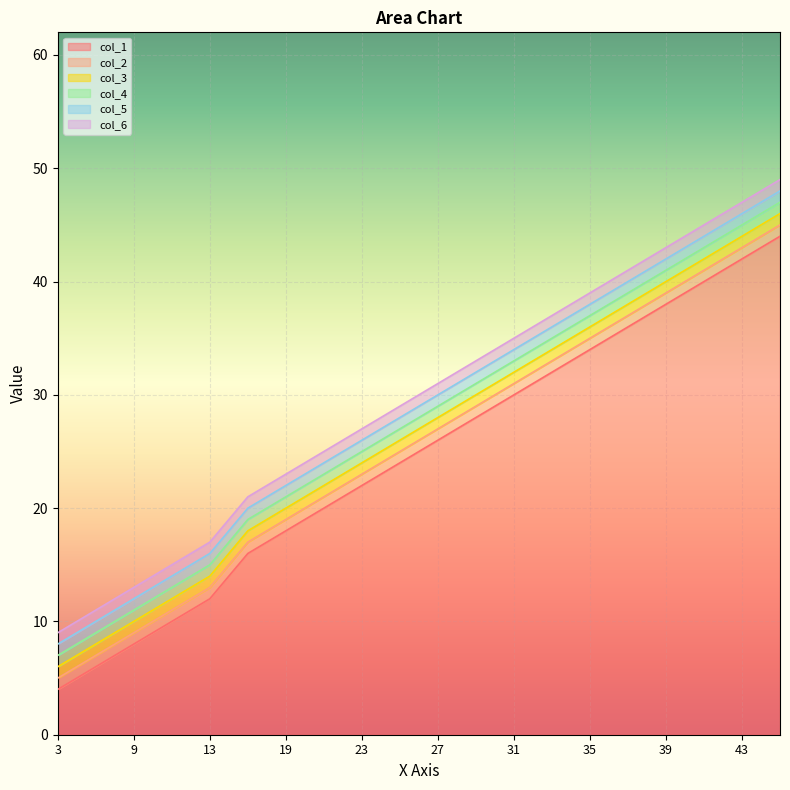

What are all the series names shown in the legend?

col_1, col_2, col_3, col_4, col_5, col_6